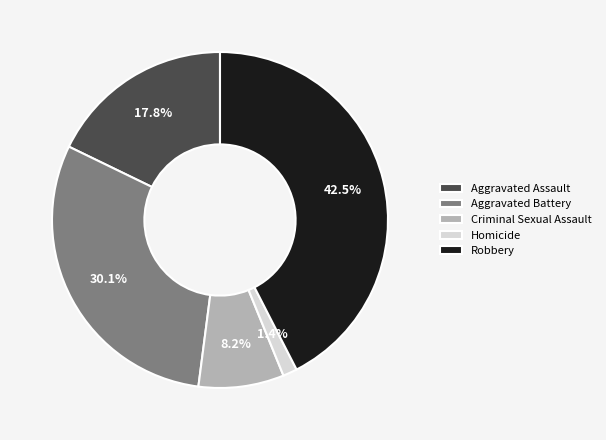

What is the ratio of the value at Aggravated Battery to the value at Robbery?

0.7